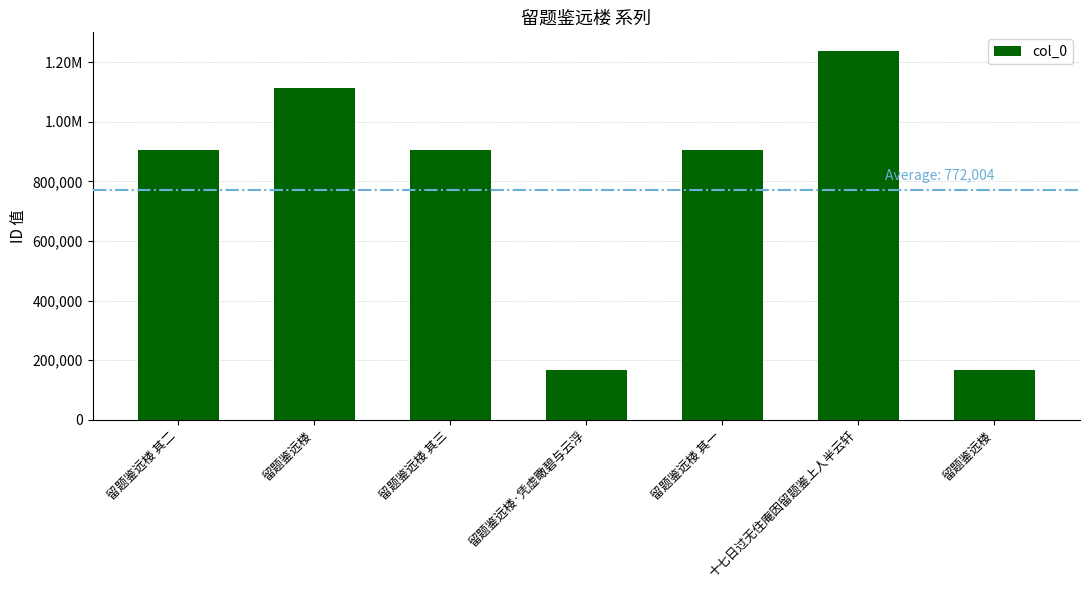

Rank the categories by value from lowest to highest.

留题鉴远楼, 留题鉴远楼·凭虚瞰碧与云浮, 留题鉴远楼 其三, 留题鉴远楼 其二, 留题鉴远楼 其一, 留题鉴远楼, 十七日过无住庵因留题鉴上人半云轩